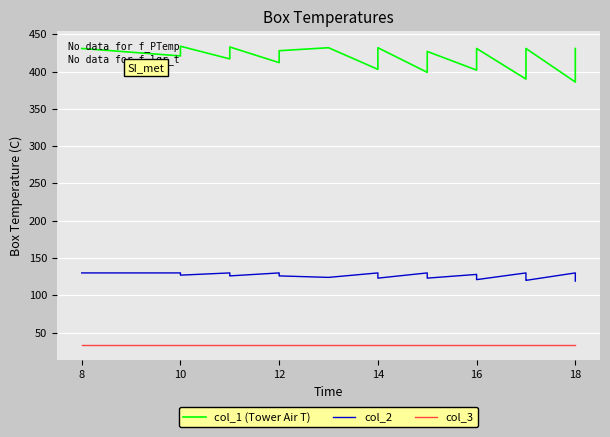

The col_1 (Tower Air T) series shows 424 at 12. True or false?

True